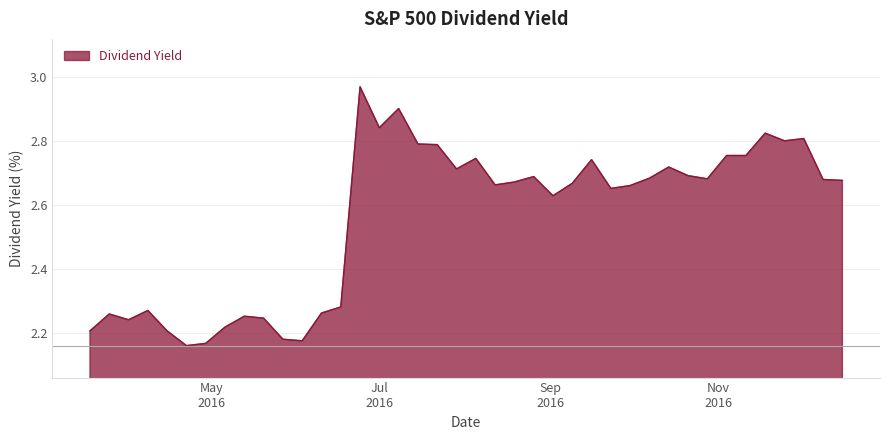

What is the difference between the maximum and minimum values?

0.8